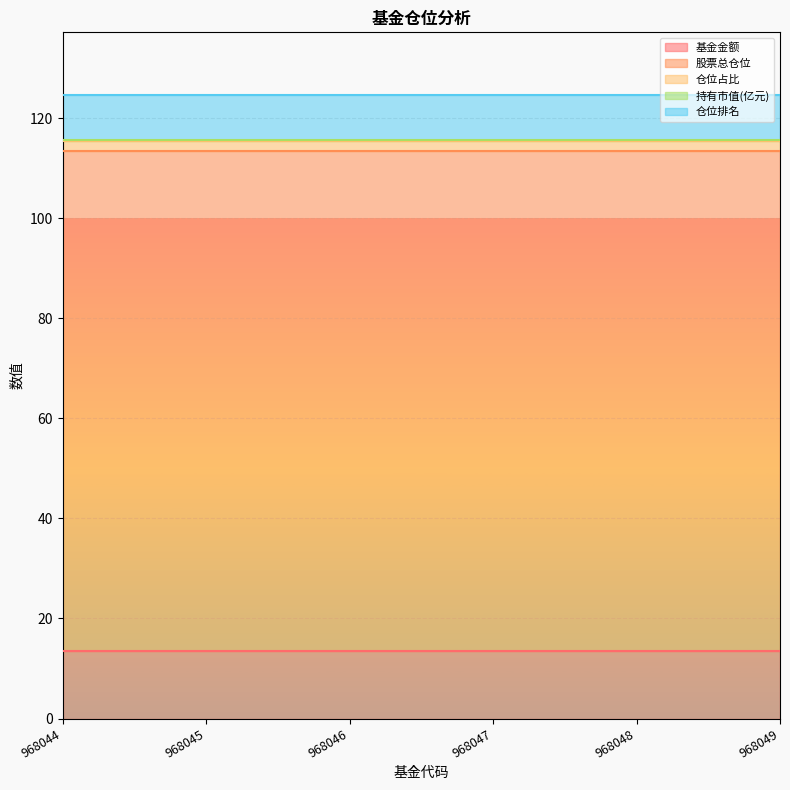

Is the value of 仓位占比 at 968044 greater than the value of 股票总仓位 at 968044?

No